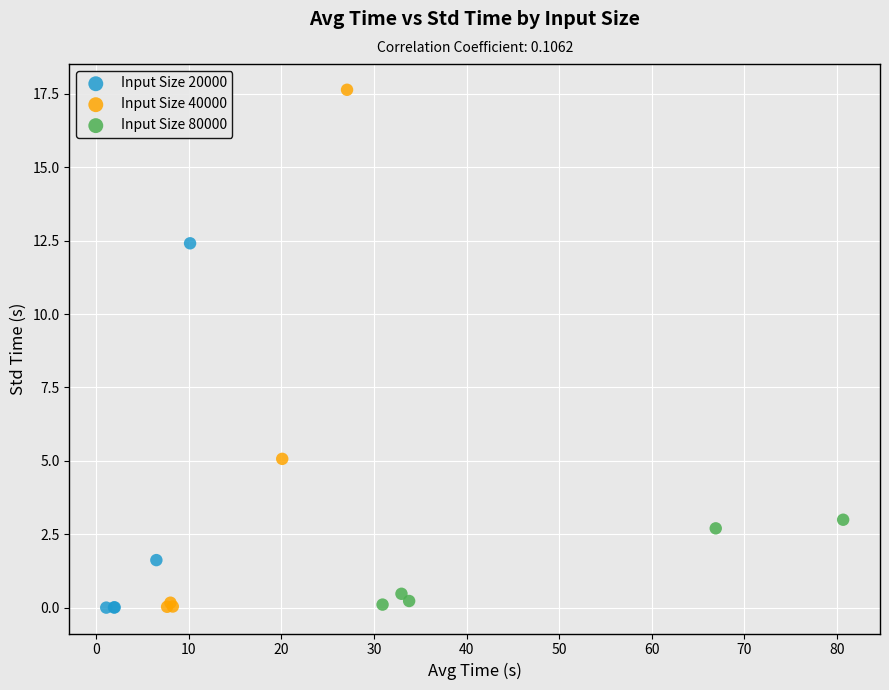

Which series has the widest spread of Y values?

Input Size 40000